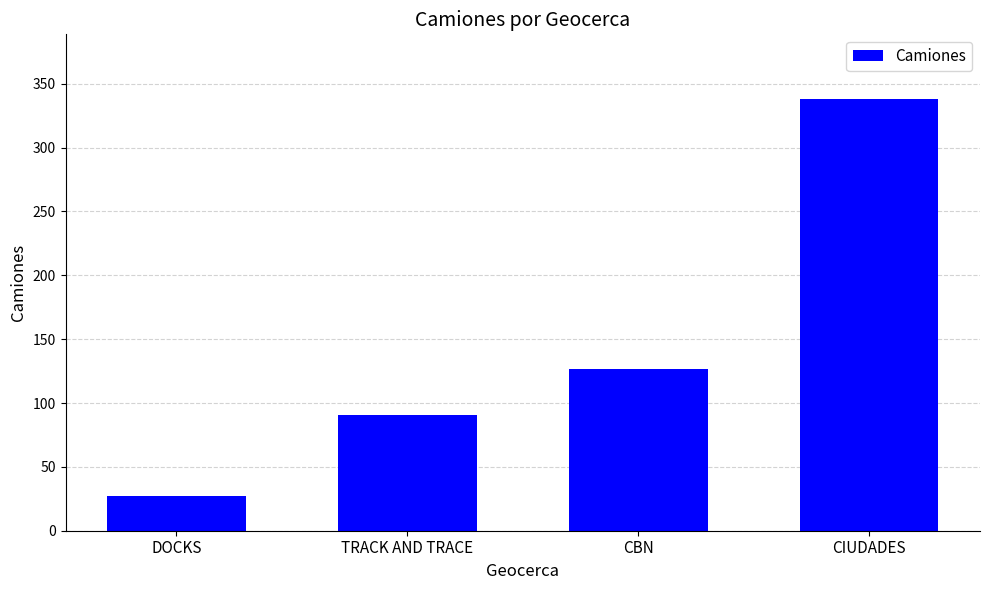

What is the change in value from DOCKS to CBN?

+100